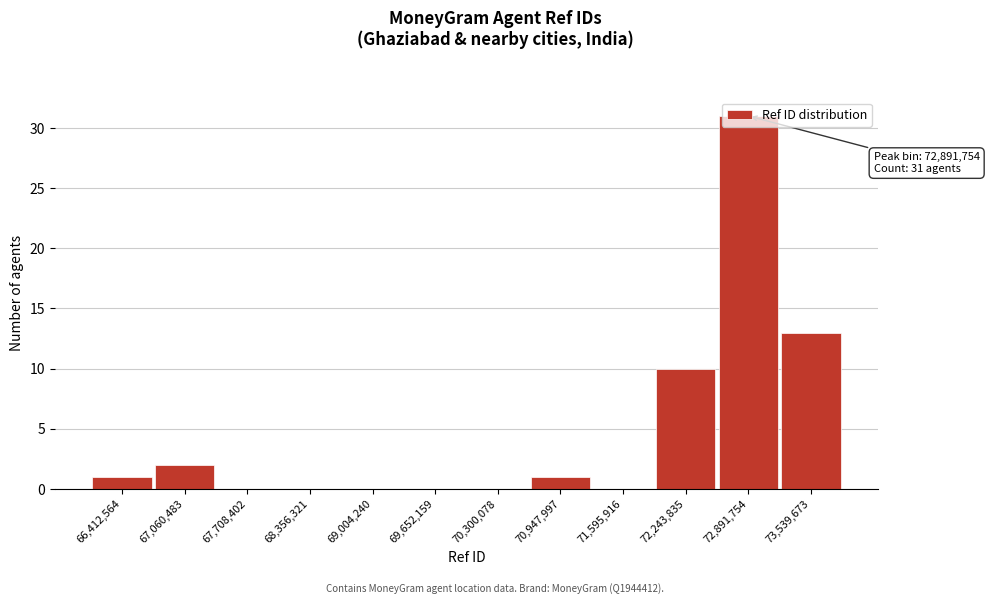

The value at 72,891,754 is 11. True or false?

False